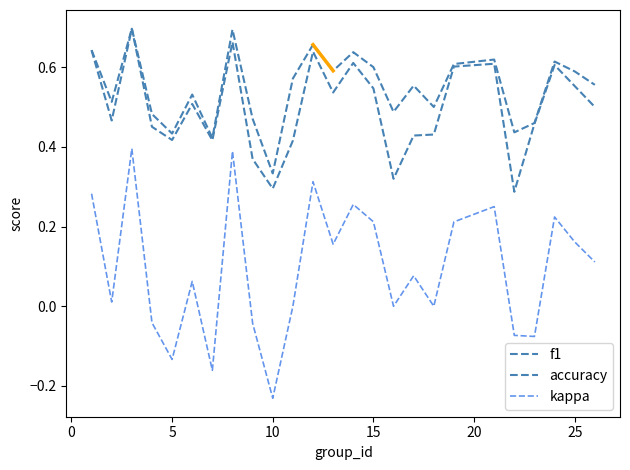

What is the average value of the kappa series?

0.1